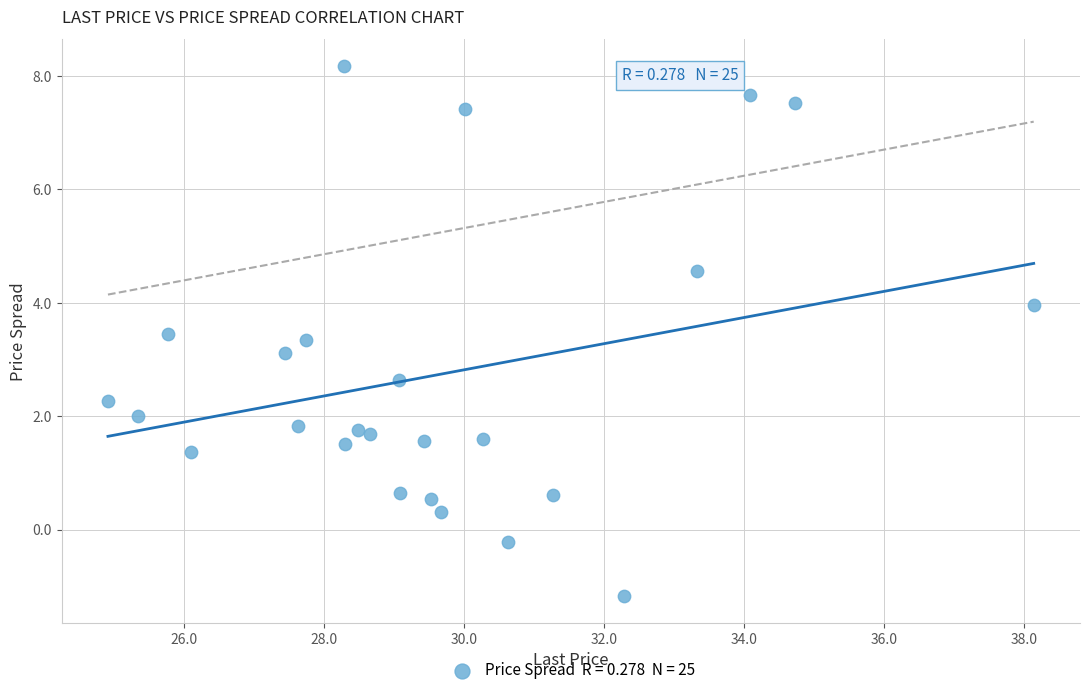

What is the range of Y values (max minus min)?

9.4